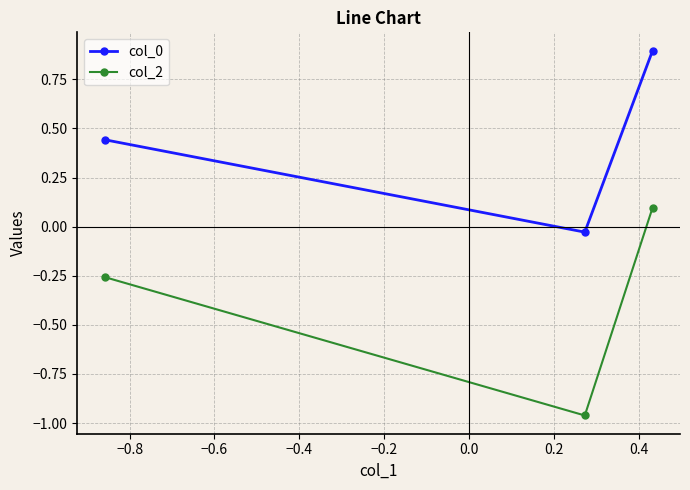

What is the difference between the maximum and minimum values in the col_0 series?

0.9